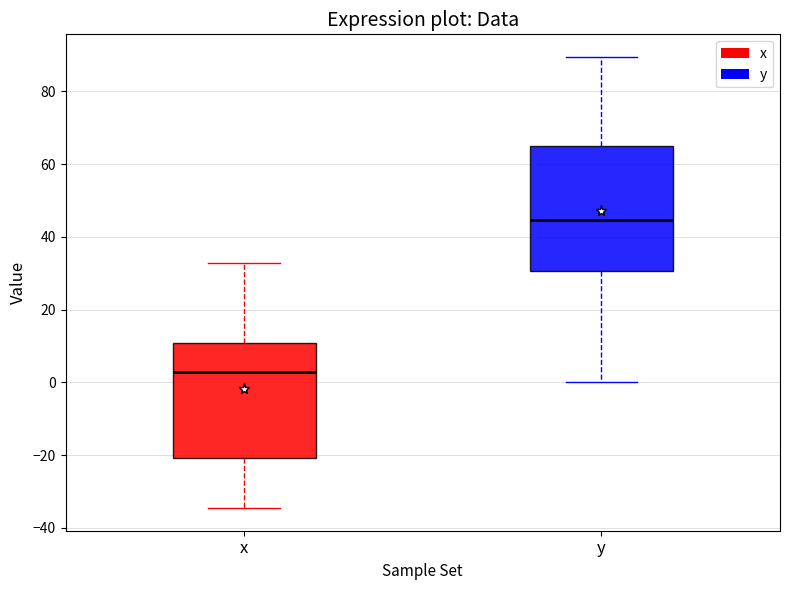

Reading left to right, read every box against the y-axis: the position of its median line, the range the box covers, and the ends of its whiskers. The values are not printed on the chart, so give them approximately, as read against the axis.

x: median 2, box -20 to 10, whiskers -34 to 32
y: median 44, box 30 to 66, whiskers 0 to 90